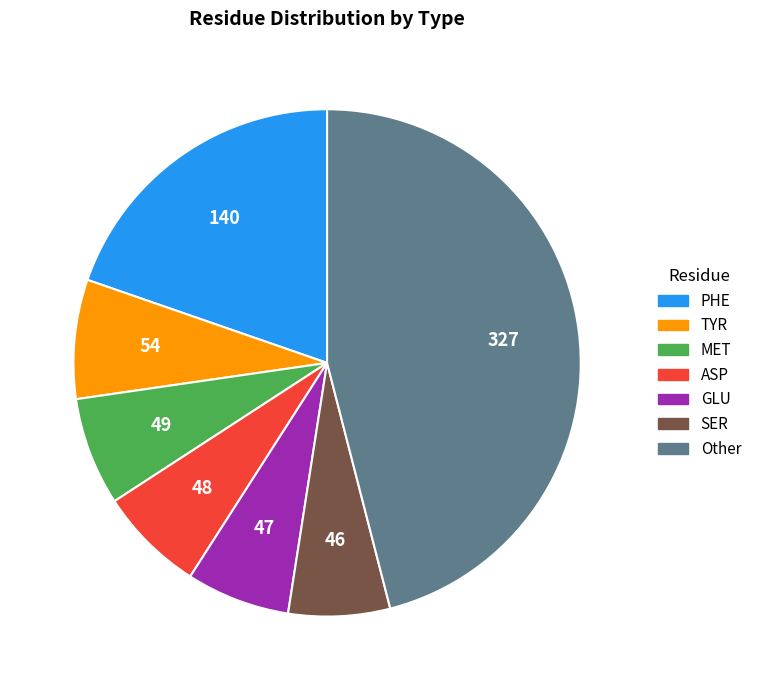

Is there a majority slice in this chart?

No